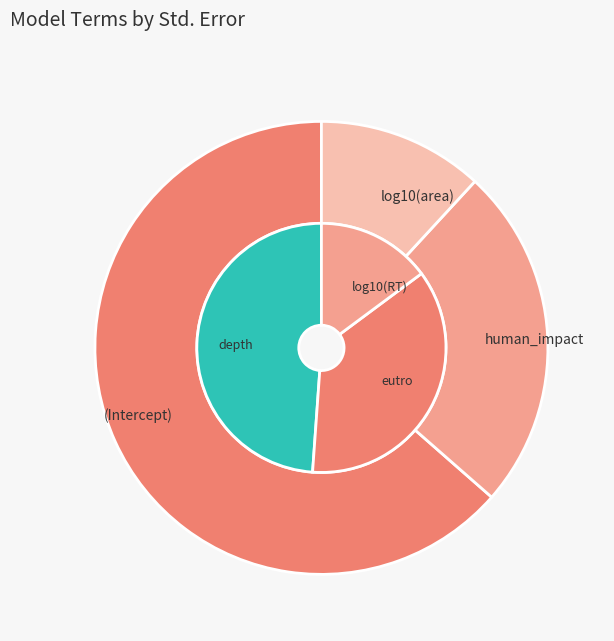

Rank the categories by value from lowest to highest.

log10(RT), log10(area), eutro, human_impact, depth, (Intercept)